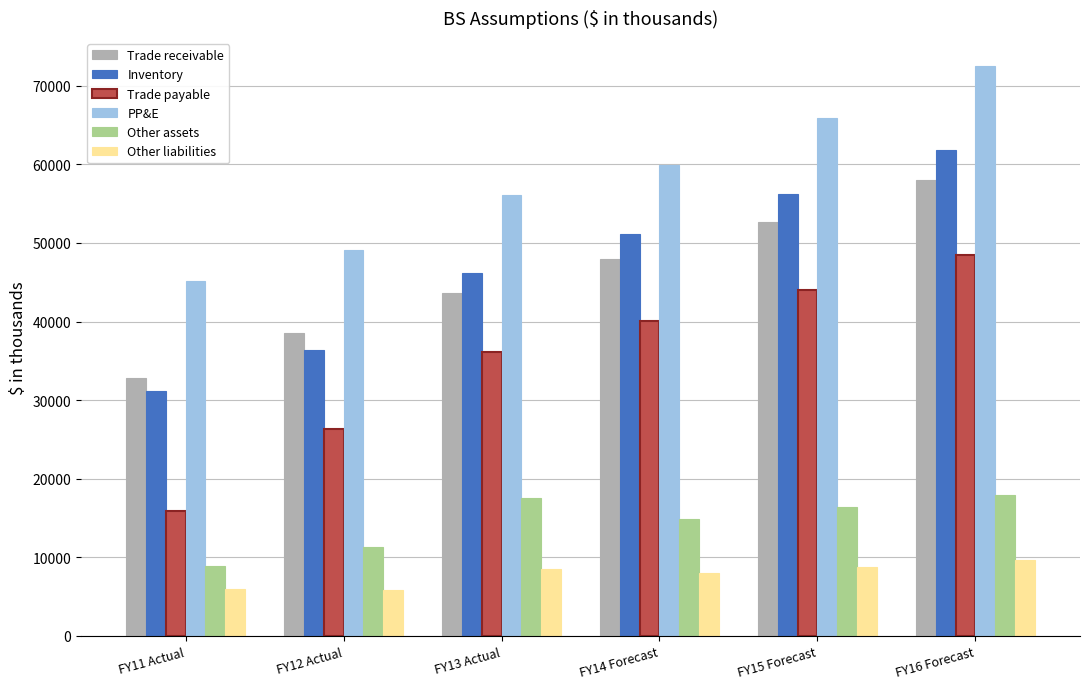

What is the label of the 4th bar from the right?

FY13 Actual